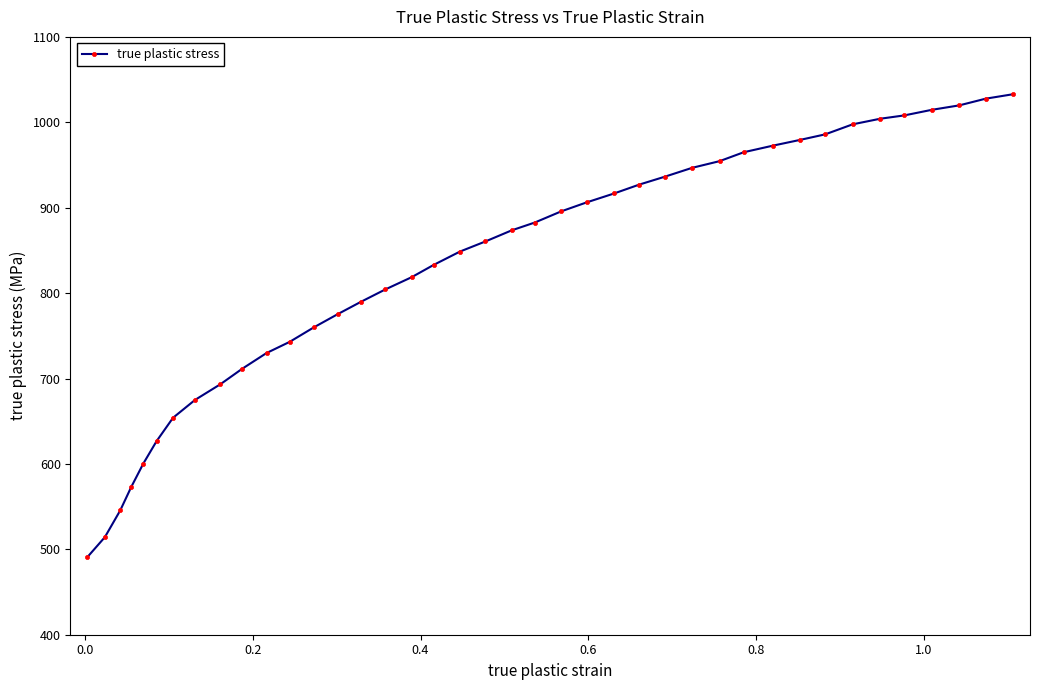

Count the number of values greater than 873.

20